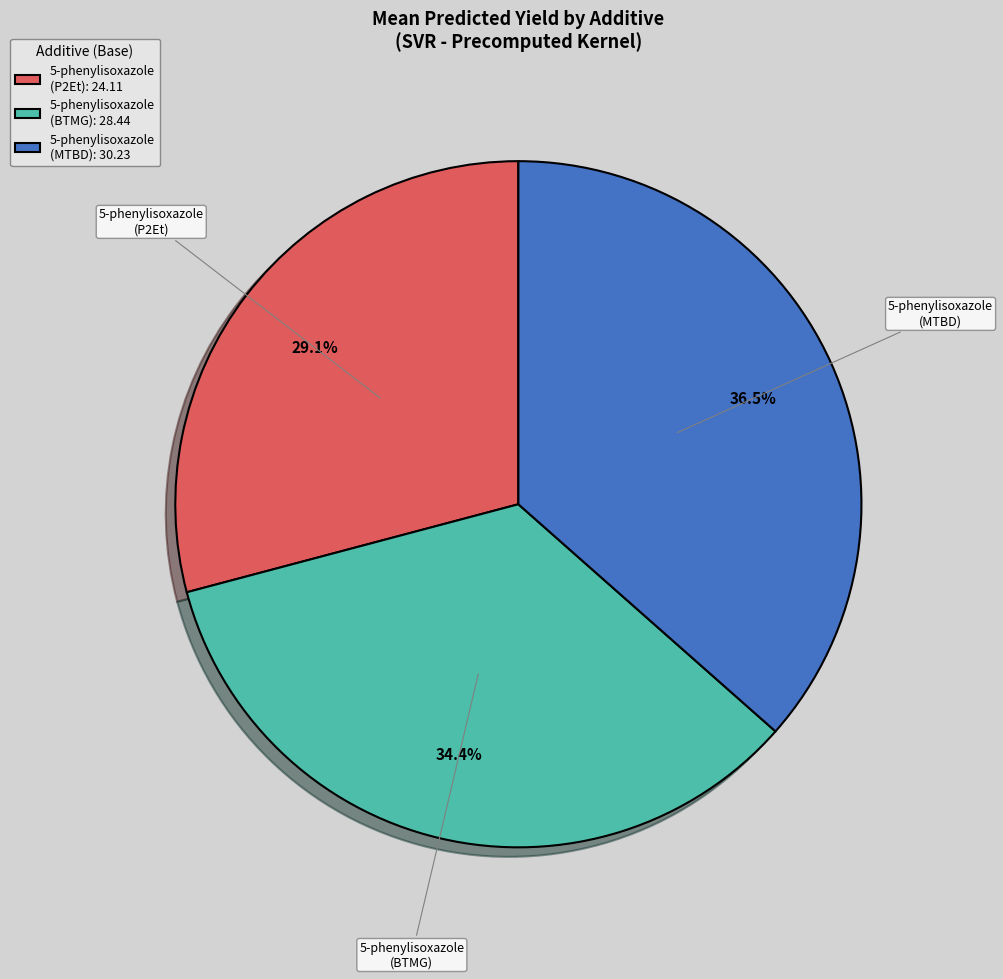

How many slices are in this pie chart?

3